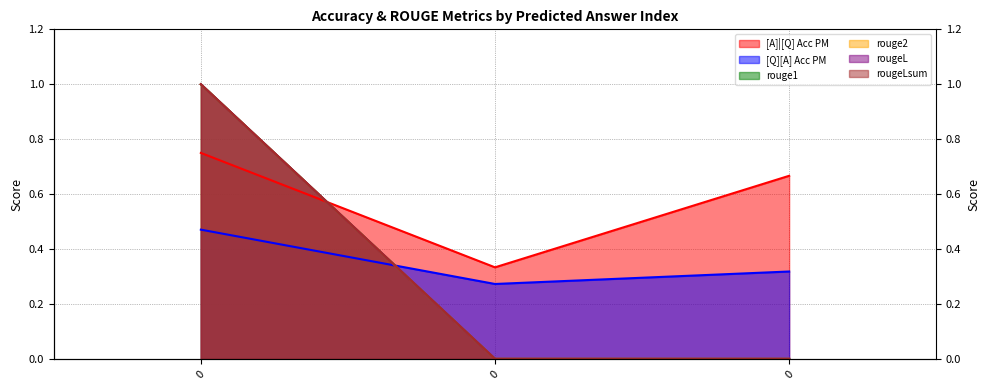

Reading right to left, list all the values displayed in this chart.

[A]|[Q] Acc PM: 0.7	0.3	0.8
[Q][A] Acc PM: 0.3	0.3	0.5
rouge1: 0.0	0.0	1.0
rouge2: 0.0	0.0	1.0
rougeL: 0.0	0.0	1.0
rougeLsum: 0.0	0.0	1.0